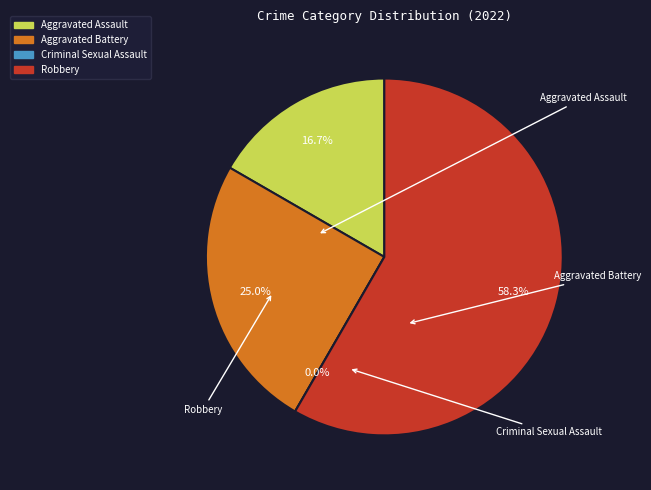

To the nearest percent, what is the difference between the largest and smallest slice percentages?

58%